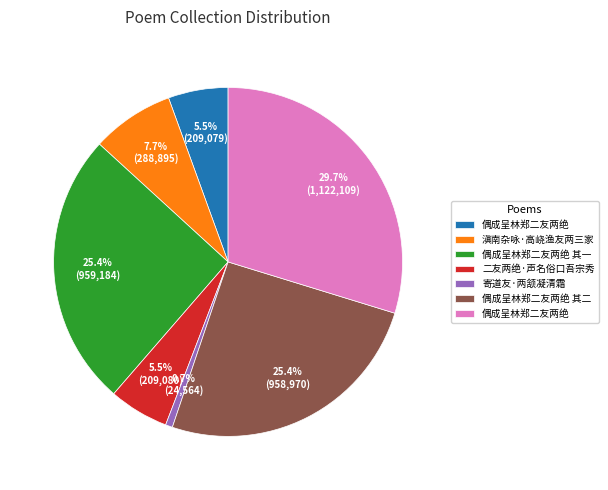

Does any single category account for the majority?

No